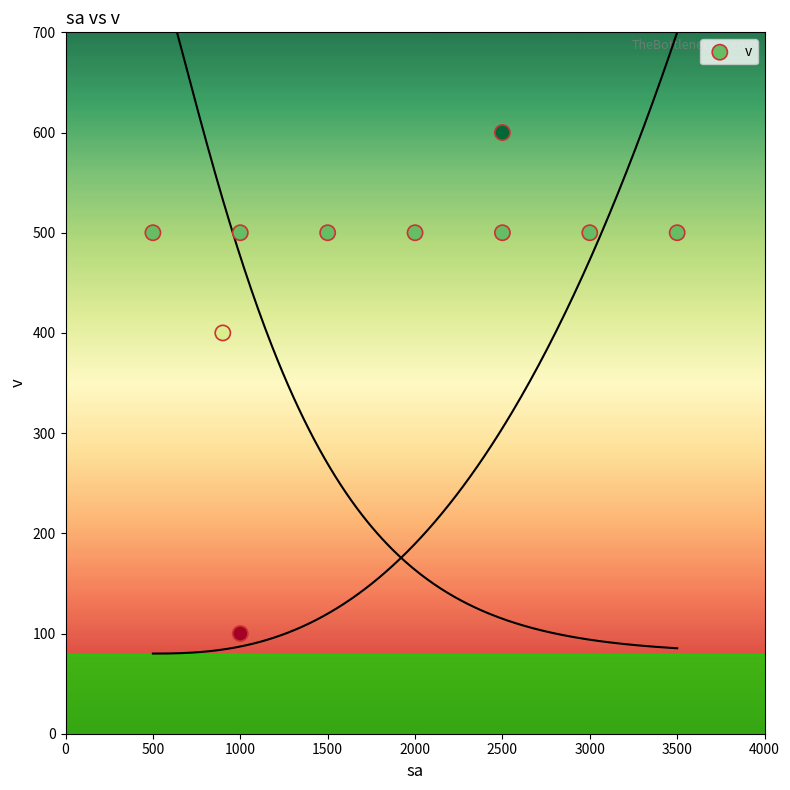

What is the range of X values (max minus min)?

3000